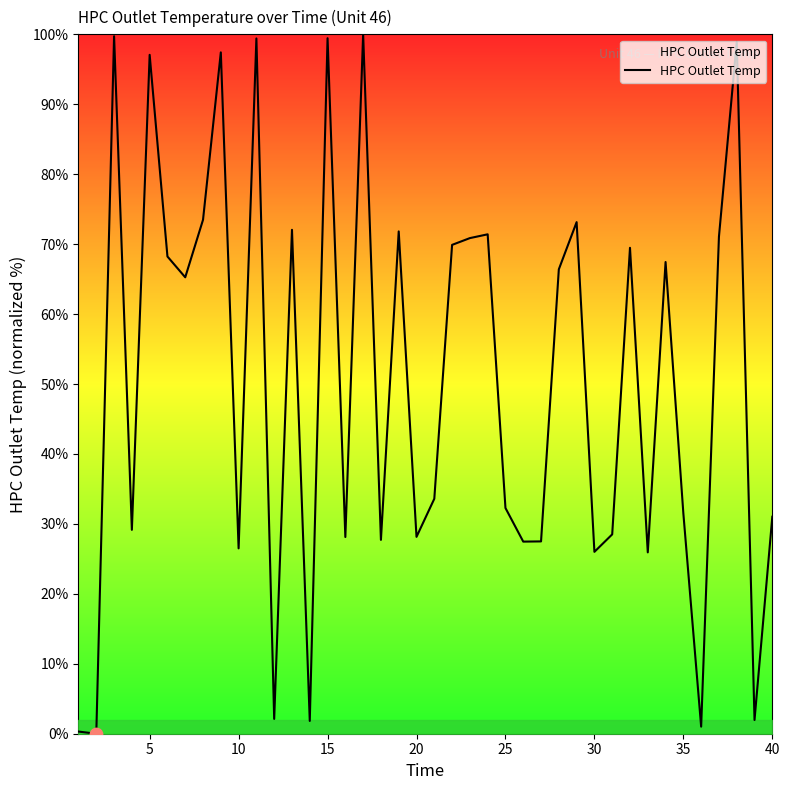

What is the maximum value shown in the chart?

100.0